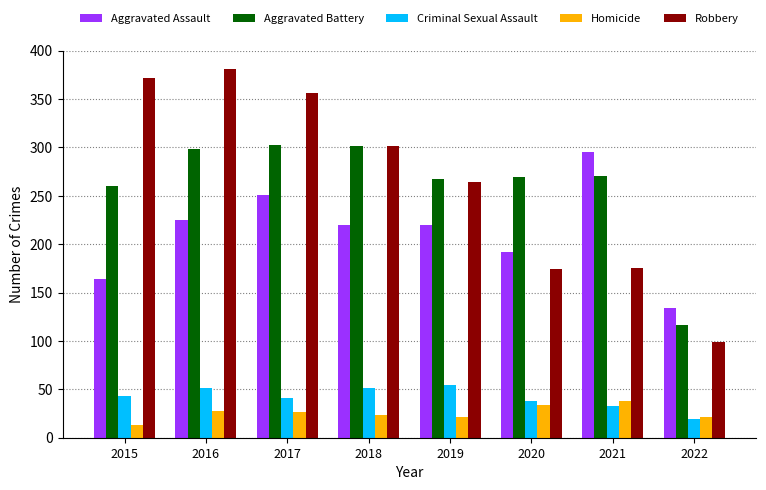

What is the difference between the Aggravated Battery values at 2015 and 2016?

38